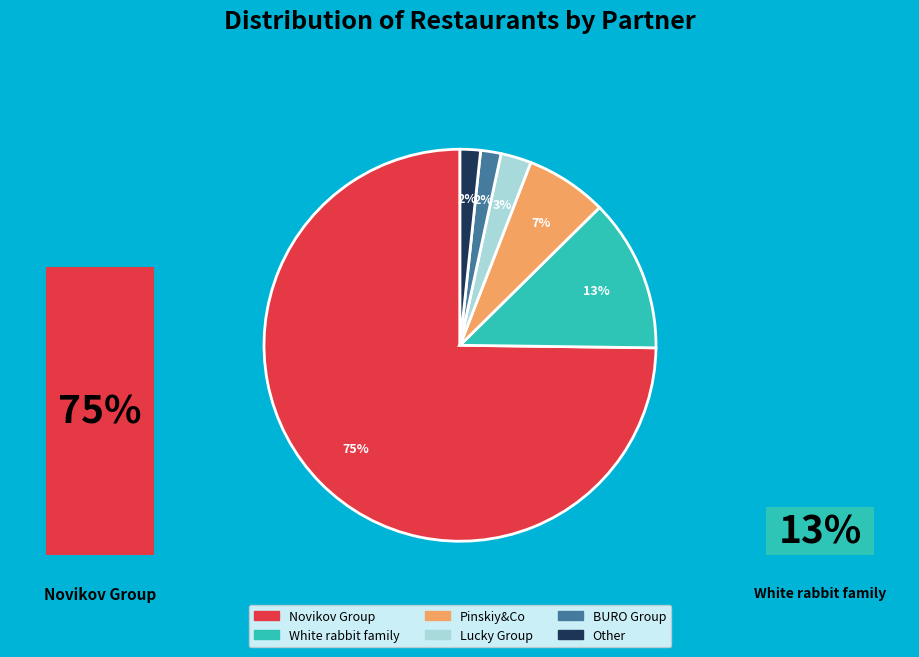

What percentage is the BURO Group slice, to the nearest percent?

2%